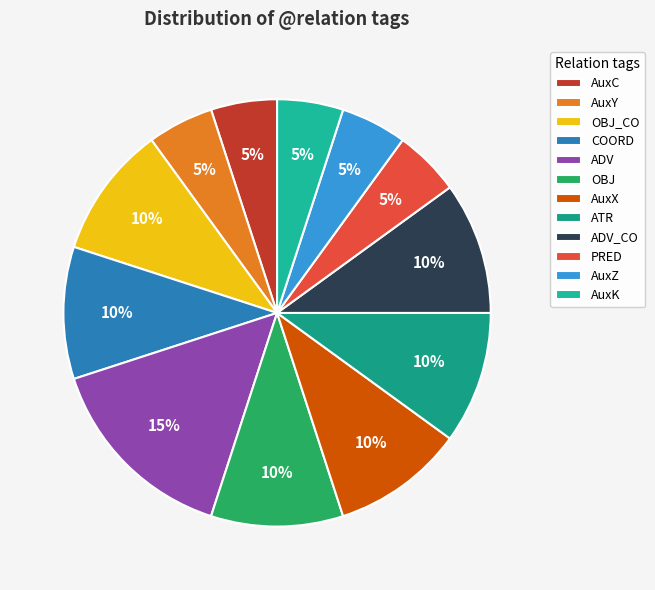

What is the ratio of the value at OBJ_CO to the value at AuxX?

1.0